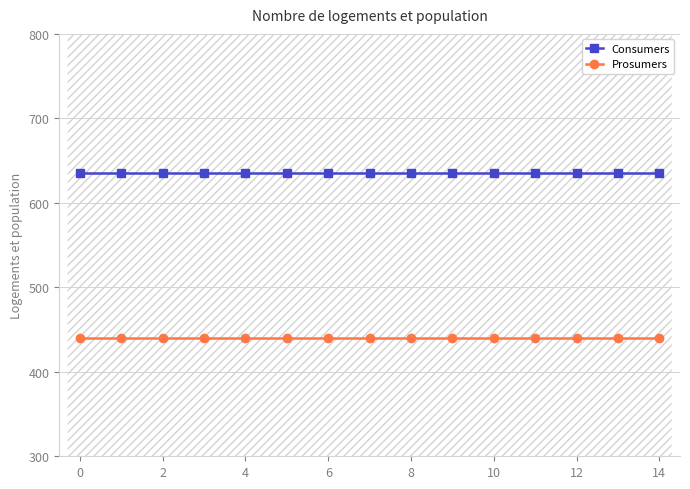

The Consumers series shows 635 at 13. True or false?

True